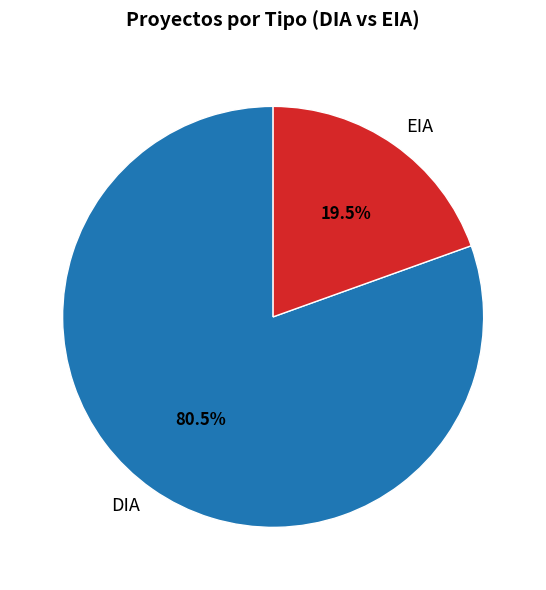

To the nearest percent, what is the difference between the DIA and EIA slice percentages?

61%